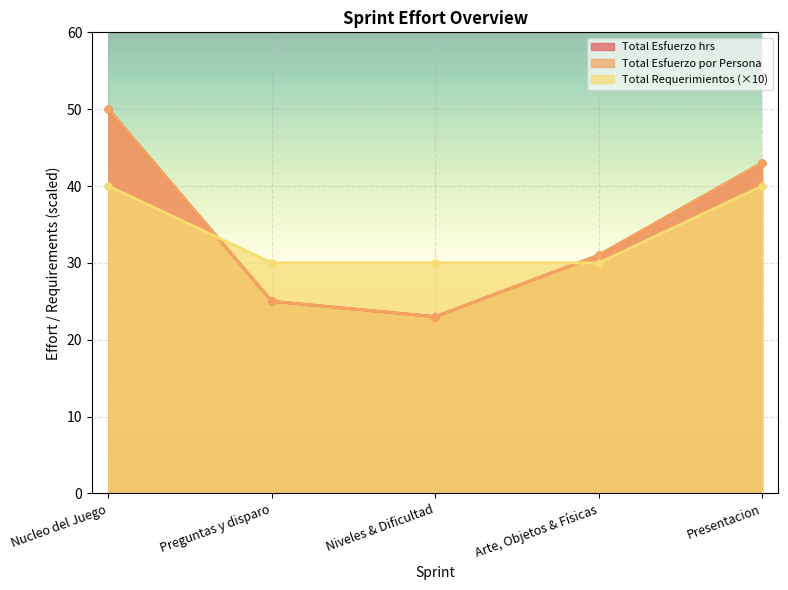

How many categories are shown in the chart?

5